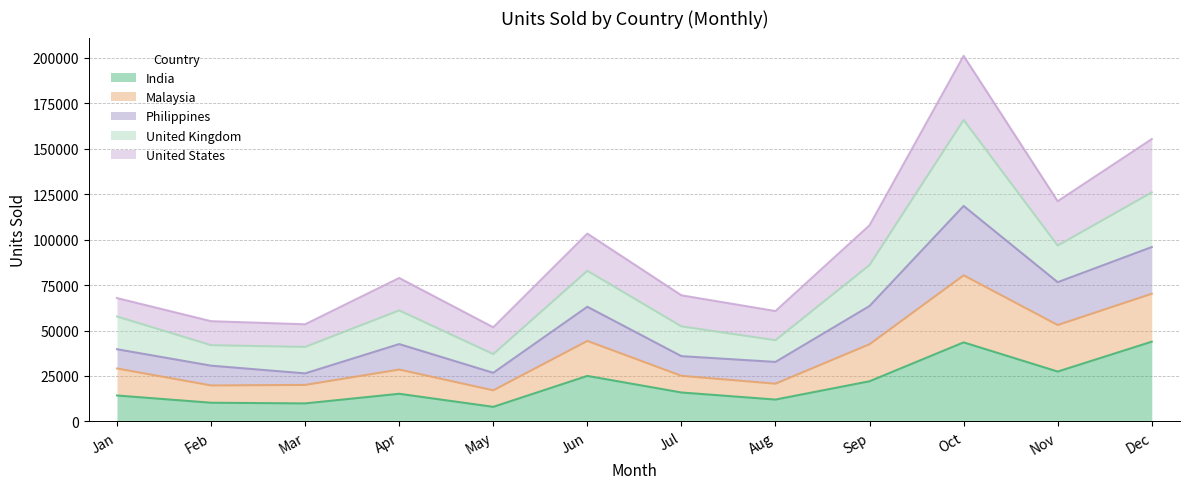

The value of India at Sep is 29820. True or false?

False